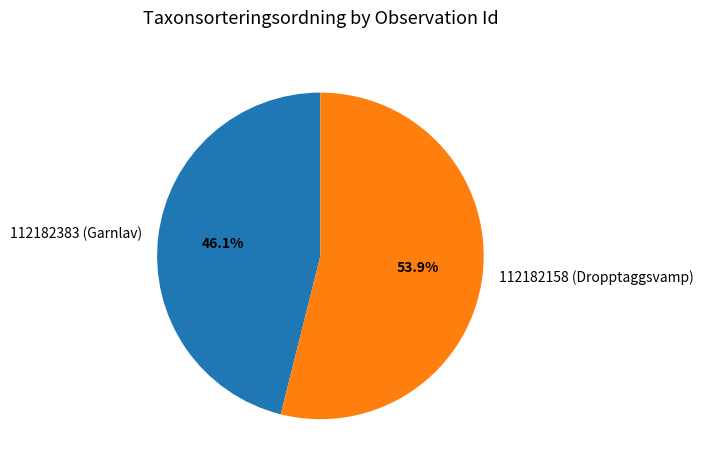

To the nearest percent, what portion does 112182383 (Garnlav) represent?

46%